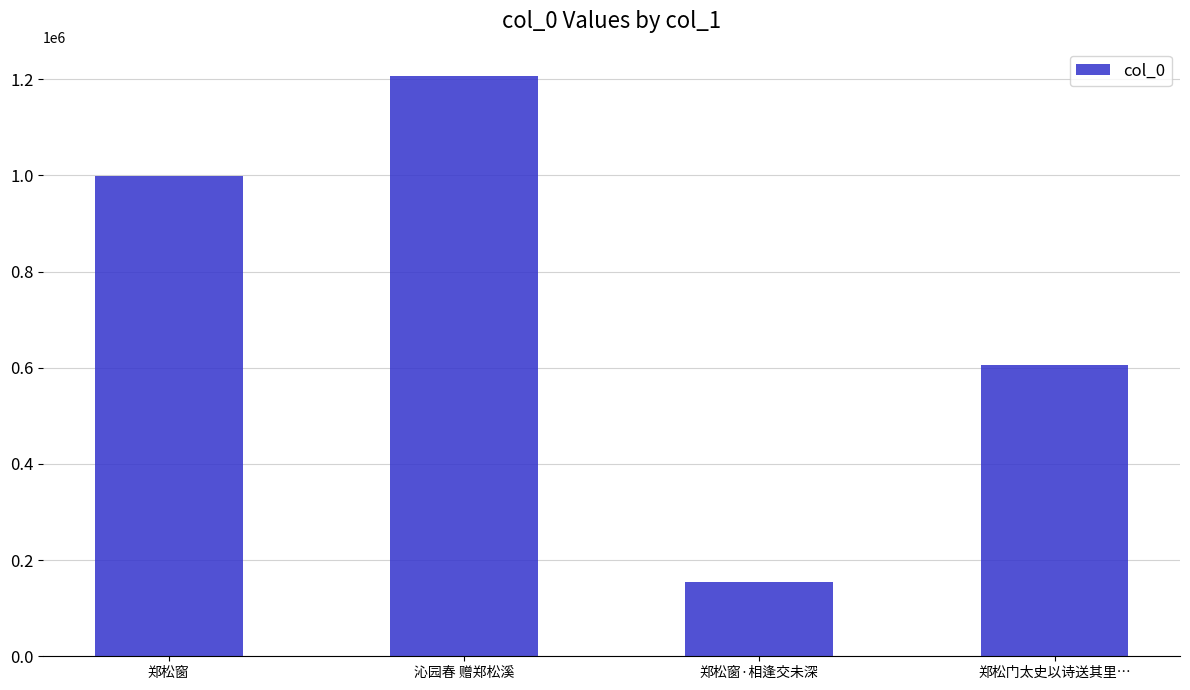

How many bars are there in total?

4